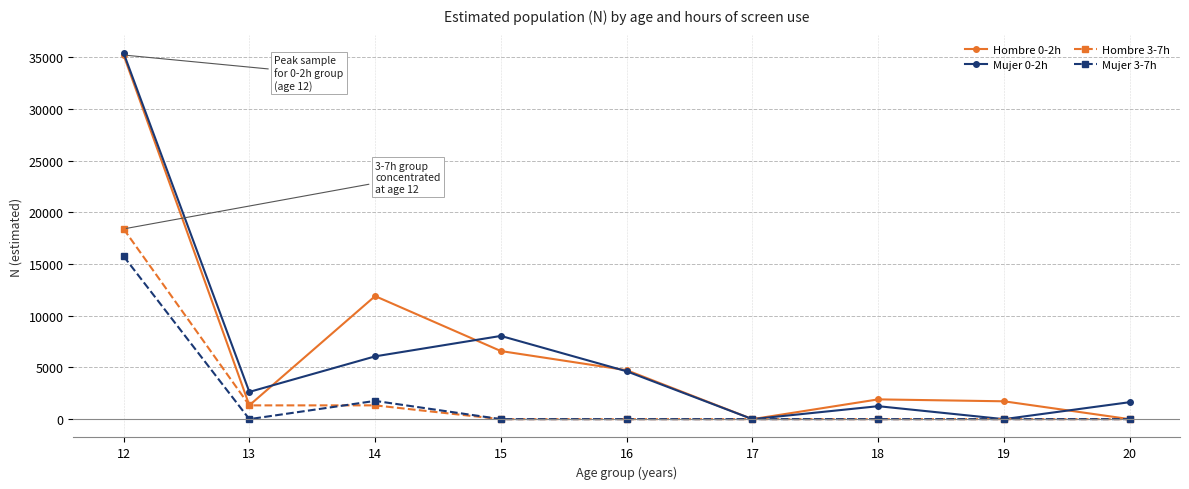

True or false: Hombre 0-2h has more than 0 interior local peaks.

True